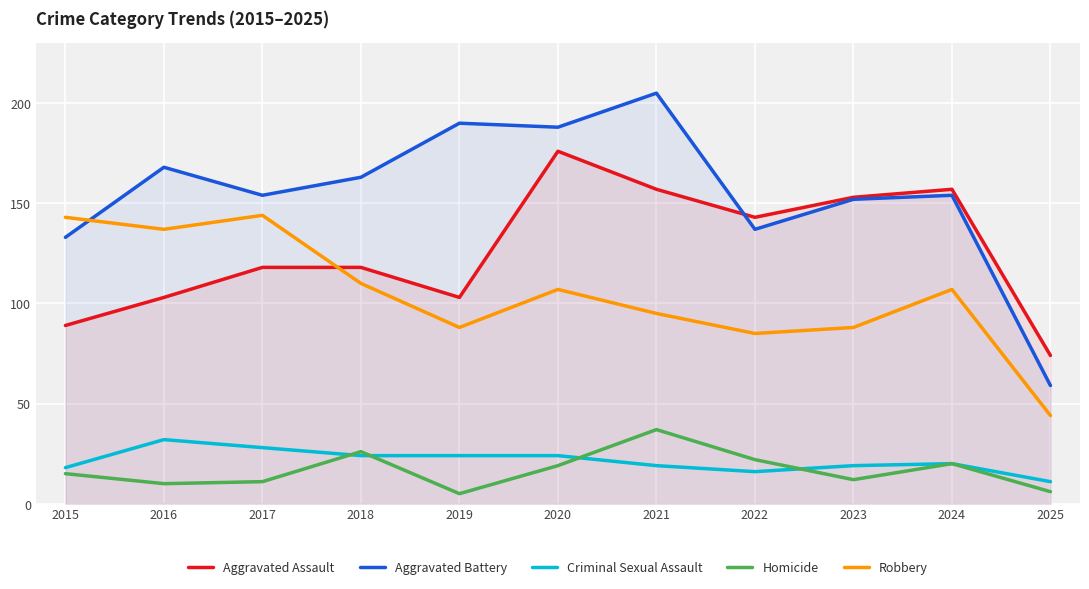

True or false: Robbery and Homicide intersect in this chart.

False